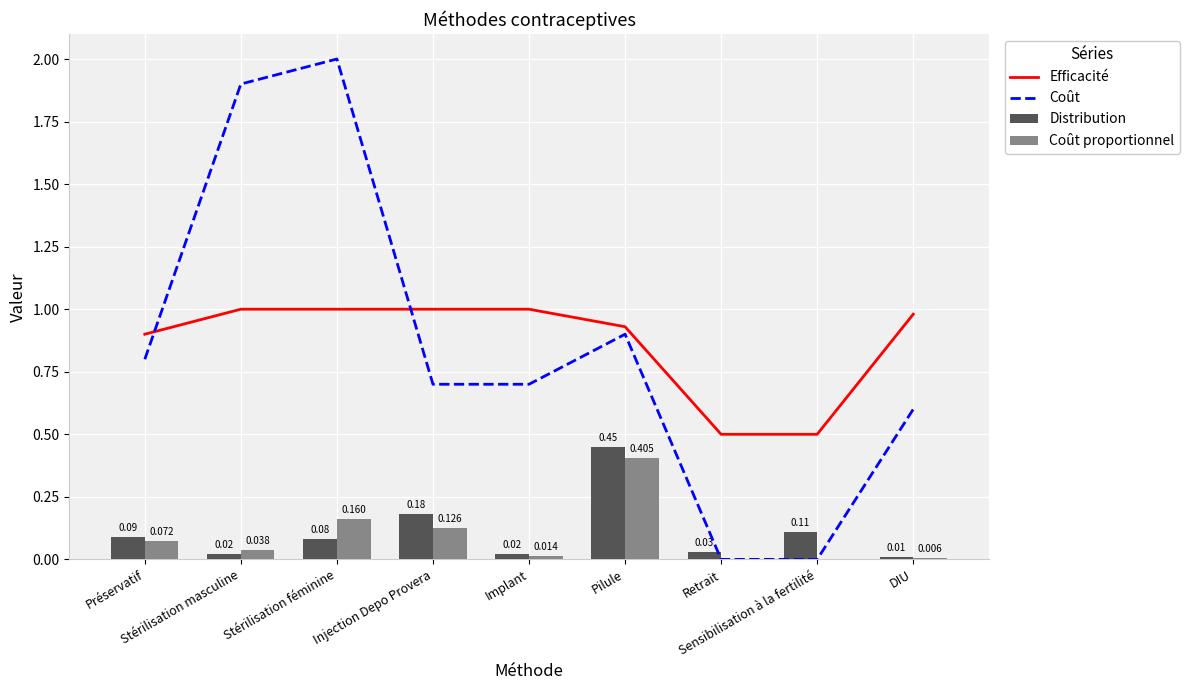

Count the number of data series in this chart.

4